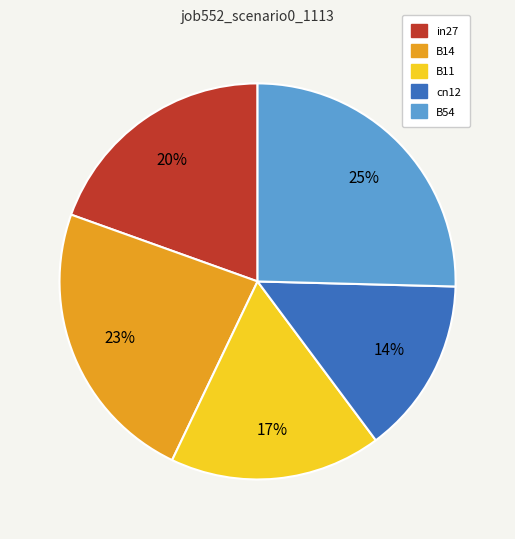

Rank the categories by value from lowest to highest.

cn12, B11, in27, B14, B54